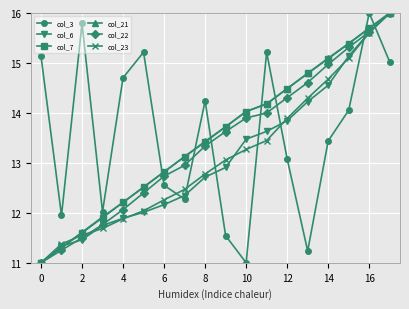

How many series are shown in this chart?

6